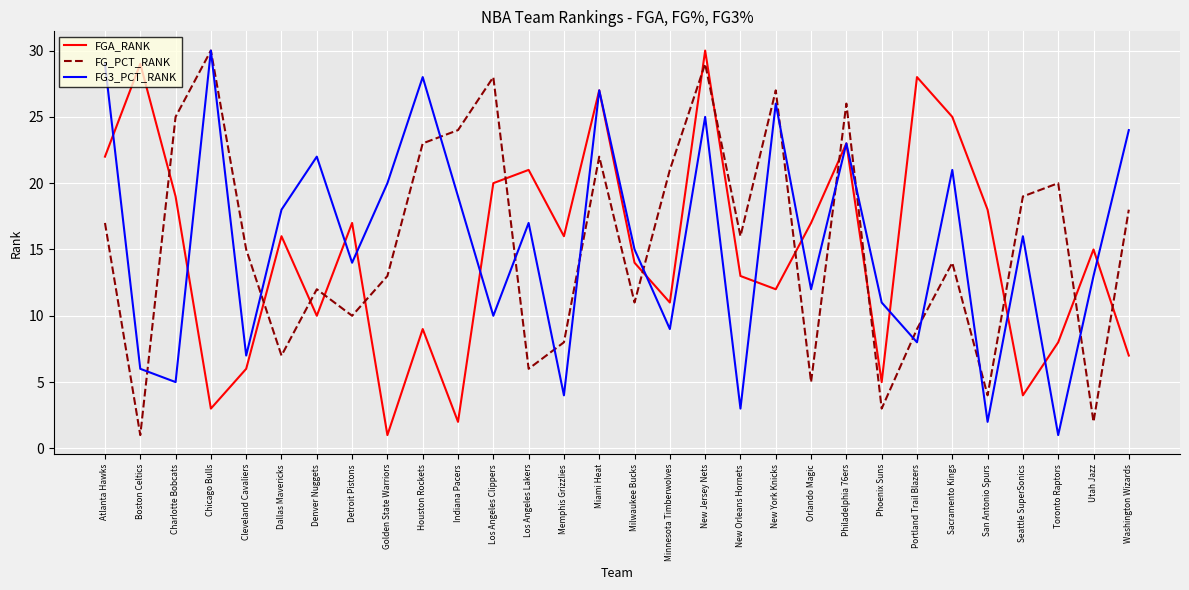

Reading right to left, list all the values displayed in this chart.

FGA_RANK: 7	15	8	4	18	25	28	5	23	17	12	13	30	11	14	27	16	21	20	2	9	1	17	10	16	6	3	19	29	22
FG_PCT_RANK: 18	2	20	19	4	14	9	3	26	5	27	16	29	21	11	22	8	6	28	24	23	13	10	12	7	15	30	25	1	17
FG3_PCT_RANK: 24	13	1	16	2	21	8	11	23	12	26	3	25	9	15	27	4	17	10	19	28	20	14	22	18	7	30	5	6	29